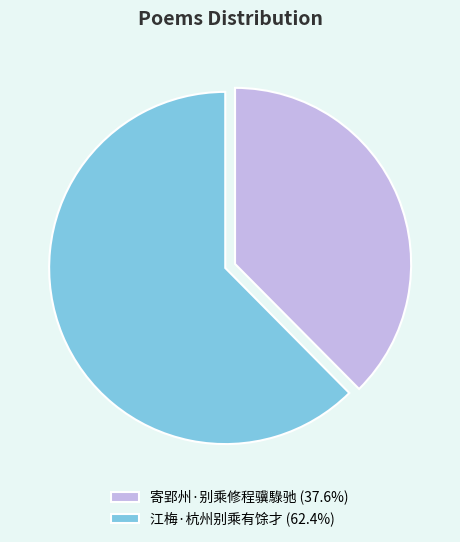

Between 寄郢州·别乘修程骥騄驰 and 江梅·杭州别乘有馀才, which is larger?

江梅·杭州别乘有馀才